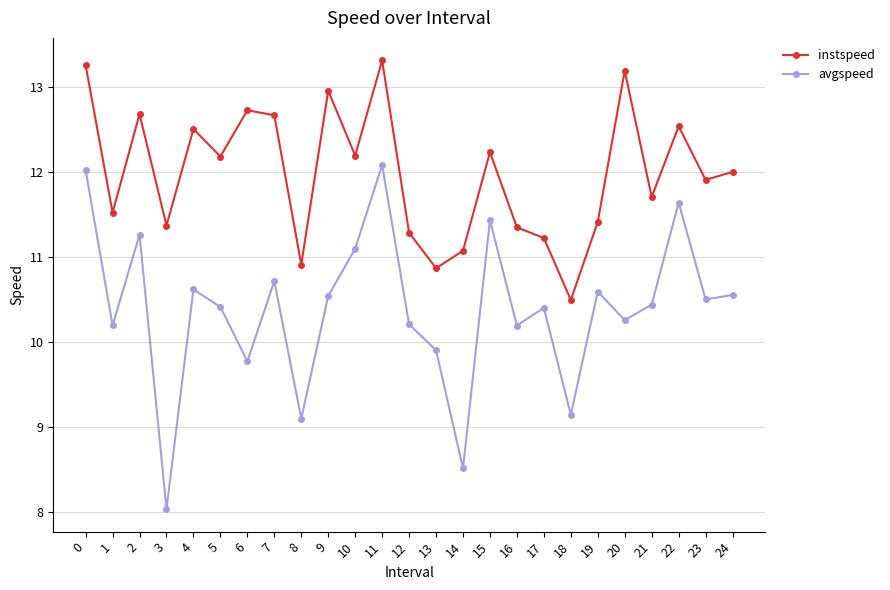

At how many categories does at least one series exceed 11?

22